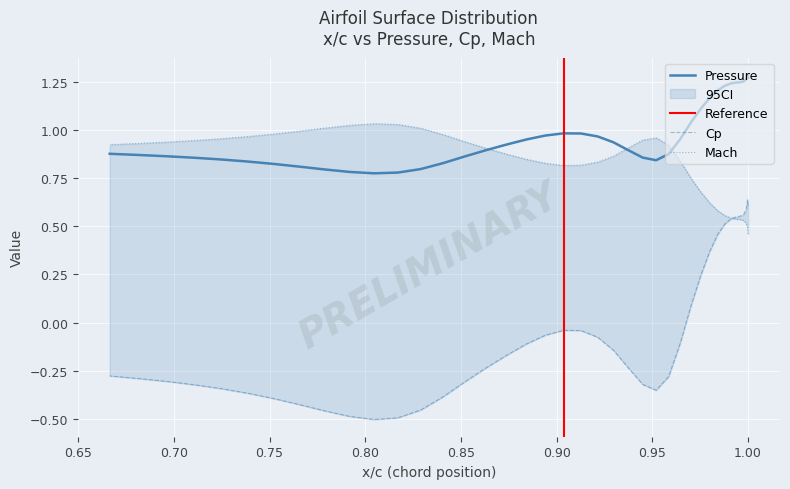

True or false: Pressure_Coefficient has more than 1 interior local peaks.

True